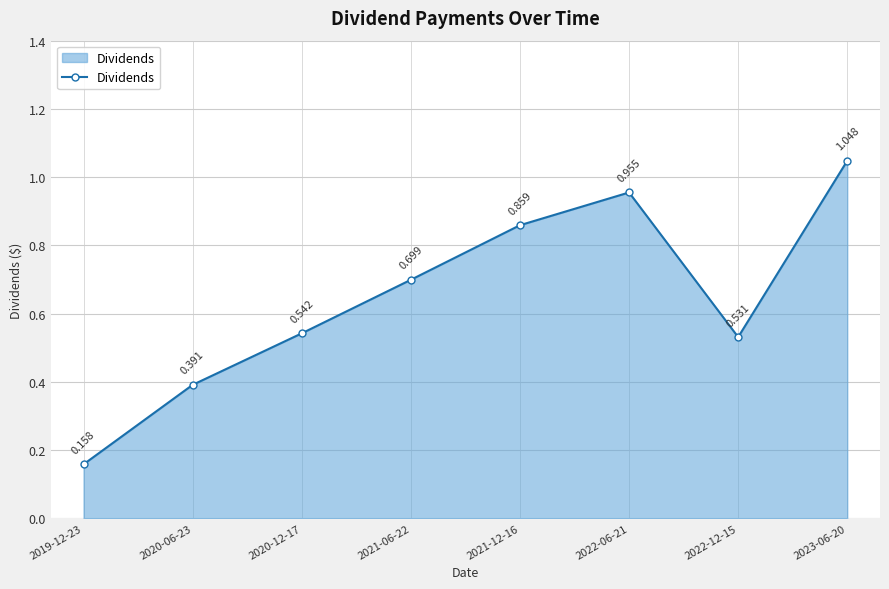

What is the average value?

0.6